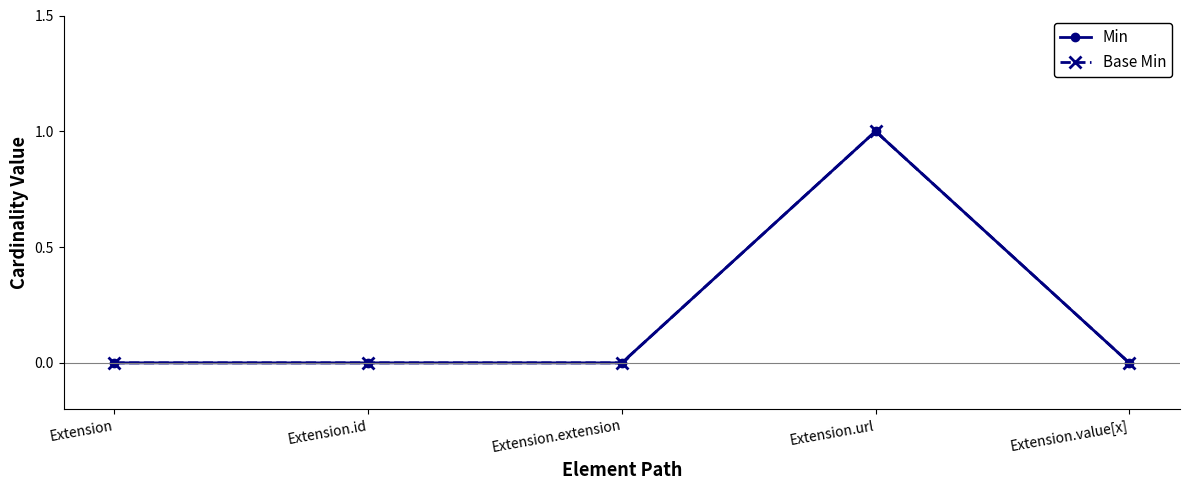

Does the chart have visible grid lines?

No